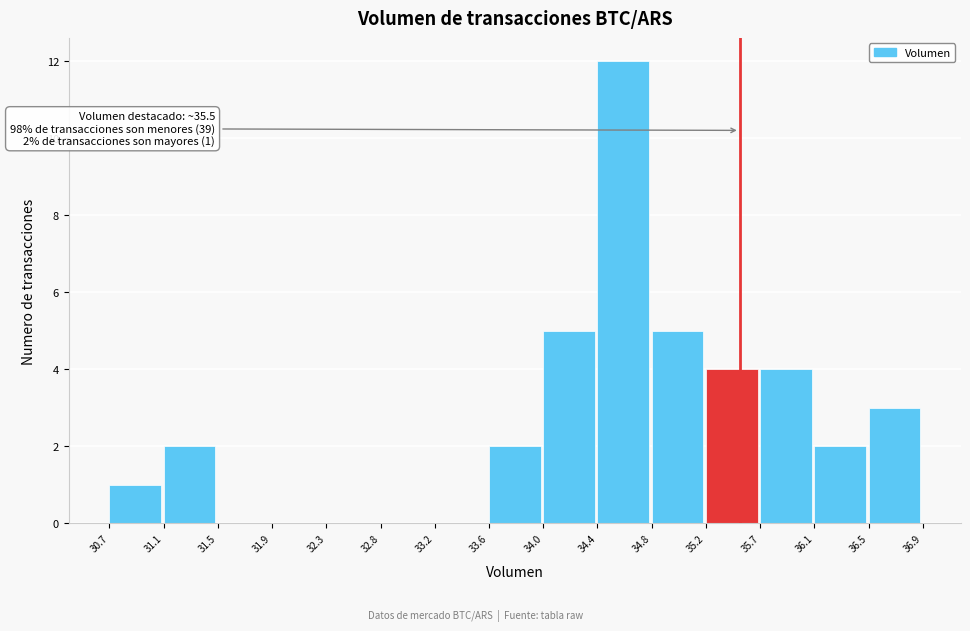

Which range on the x-axis has the tallest bar?

34.4 to 34.8